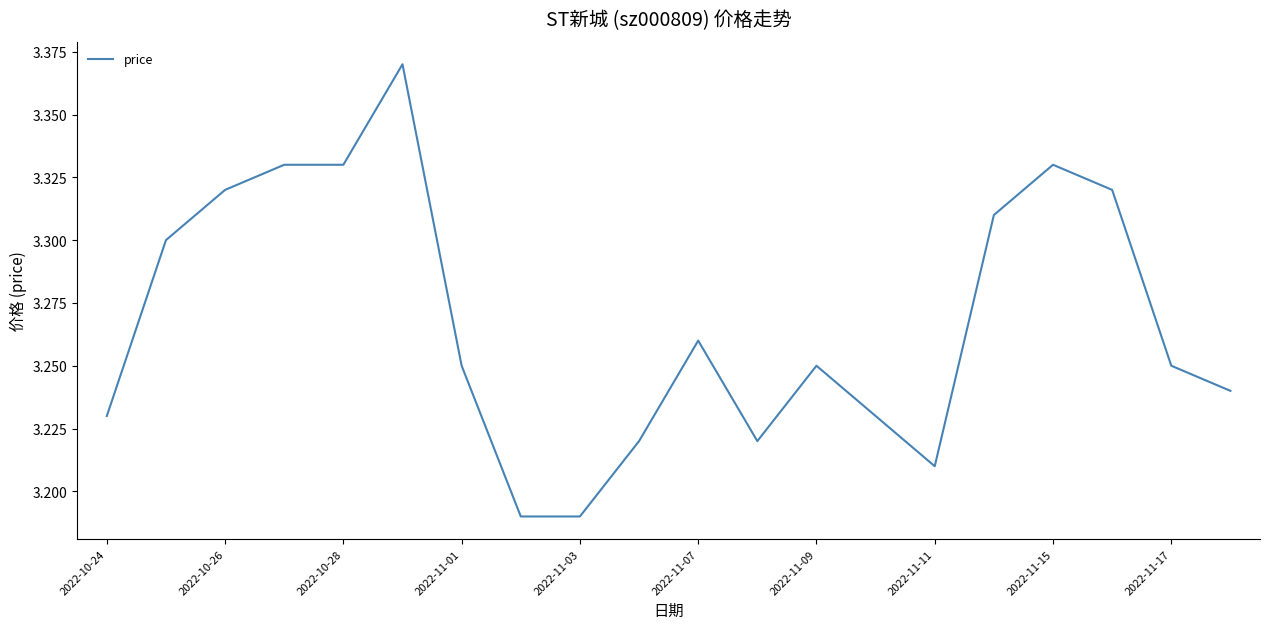

Does the chart have visible grid lines?

No